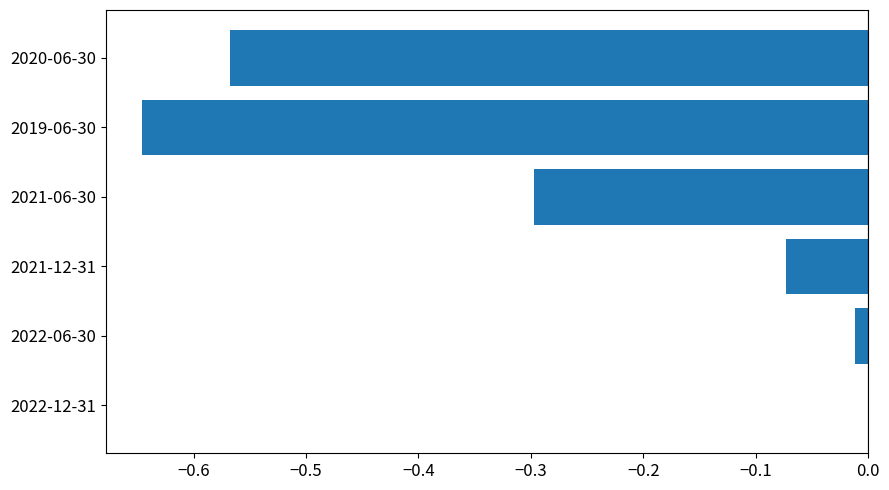

What is the change in value from 2021-06-30 to 2020-06-30?

-0.3